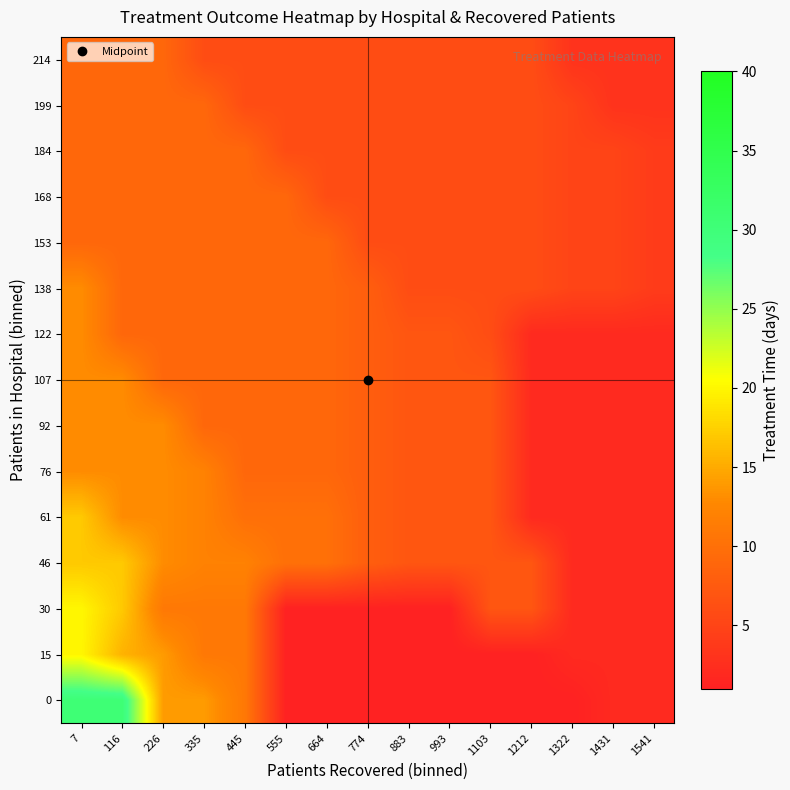

At how many categories does at least one series exceed 23?

2